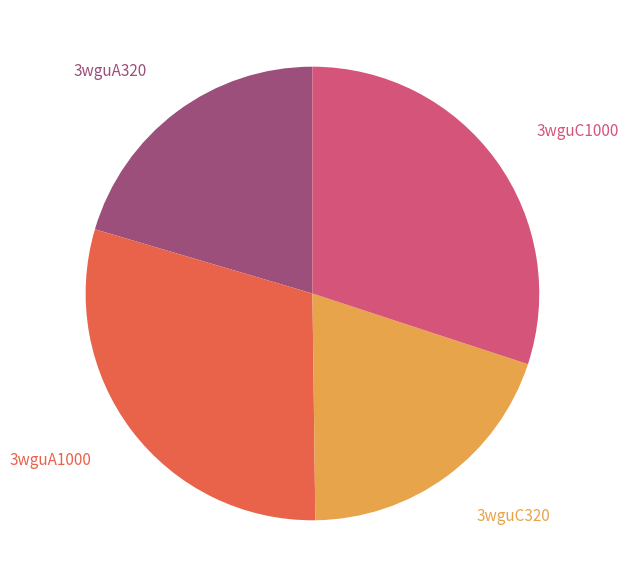

Does any single category account for the majority?

No